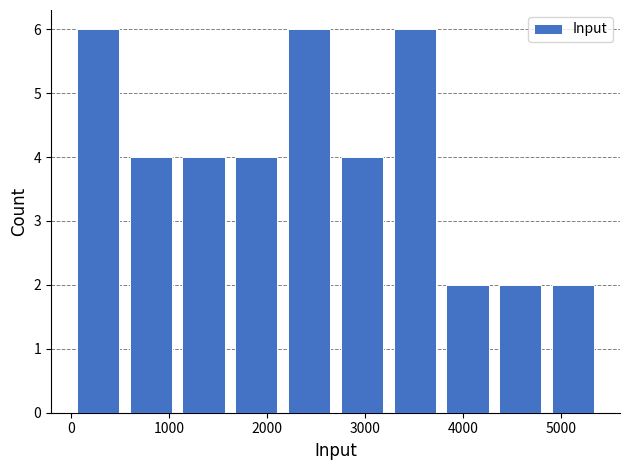

Reading left to right, list every bar in this chart as the range it spans on the x-axis followed by its height. Neither the bar edges nor the heights are printed on the chart, so give them approximately, as read against the axes.

0 to 500: 6
500 to 1100: 4
1100 to 1600: 4
1600 to 2200: 4
2200 to 2700: 6
2700 to 3200: 4
3200 to 3800: 6
3800 to 4300: 2
4300 to 4900: 2
4900 to 5400: 2